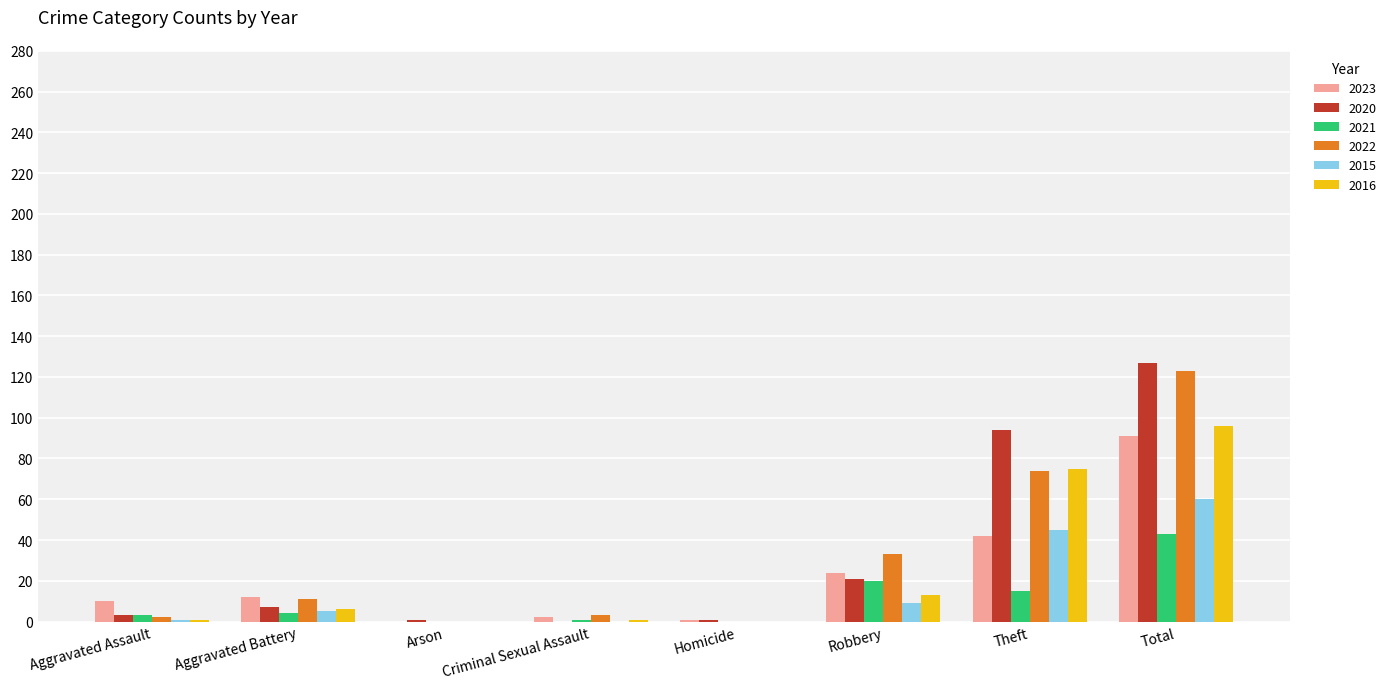

What is the maximum value shown in the chart?

127